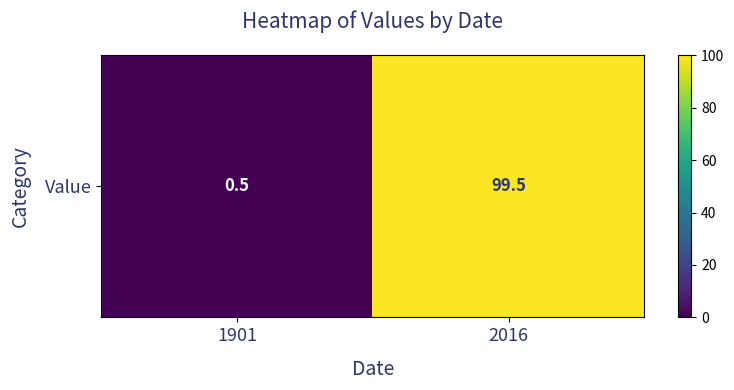

Rank the categories by value from lowest to highest.

1901, 2016